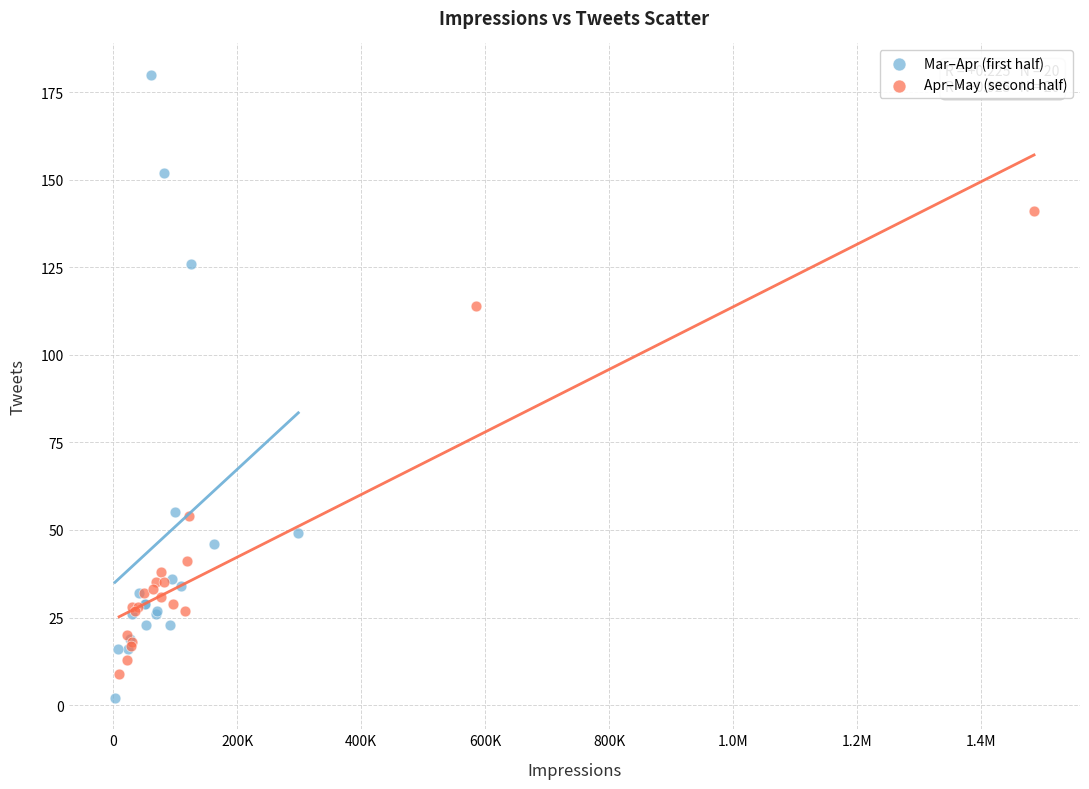

Which series contains the highest Y value?

Mar–Apr (first half)